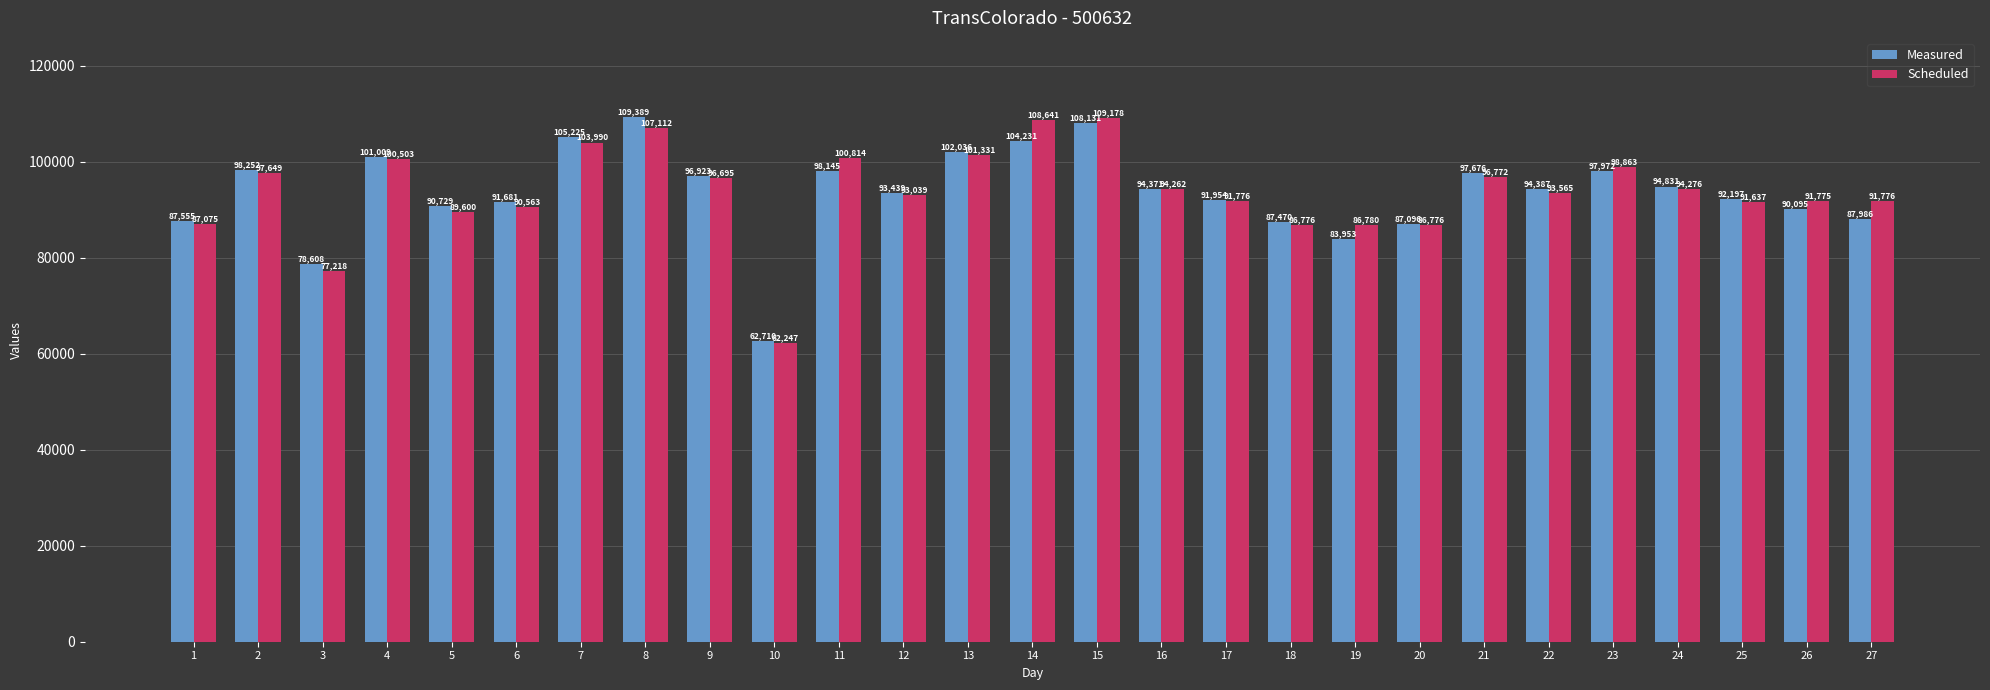

What is the difference between the maximum and minimum values in the Scheduled series?

46931